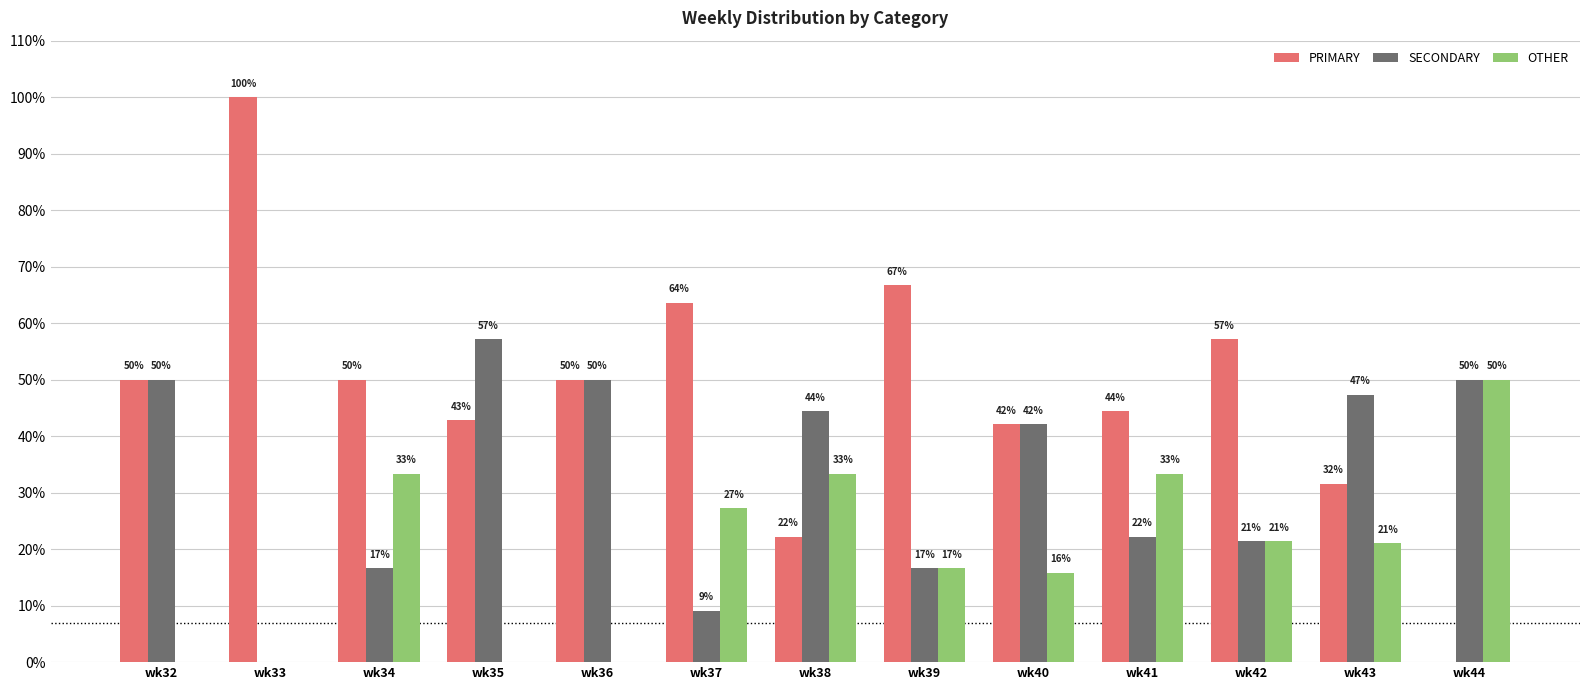

How many data points in OTHER are above 21?

7